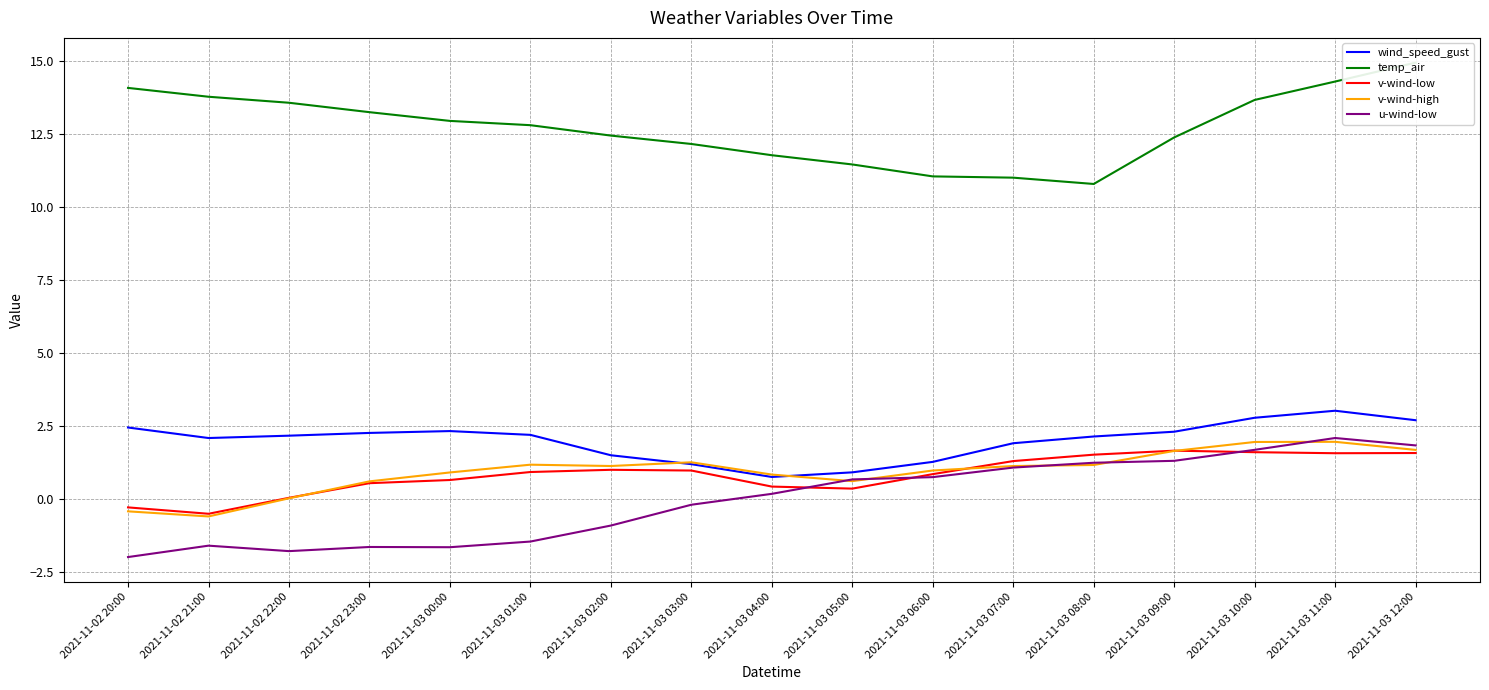

How many distinct data groups are displayed?

5